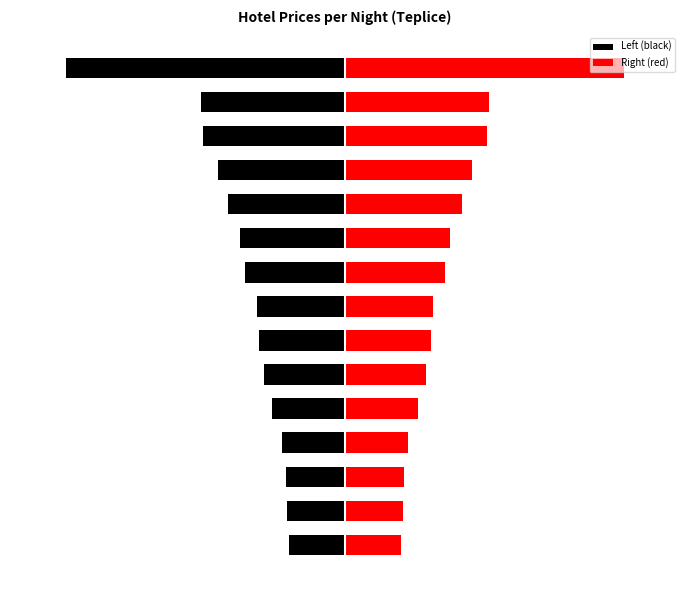

How many bars are there in total?

30